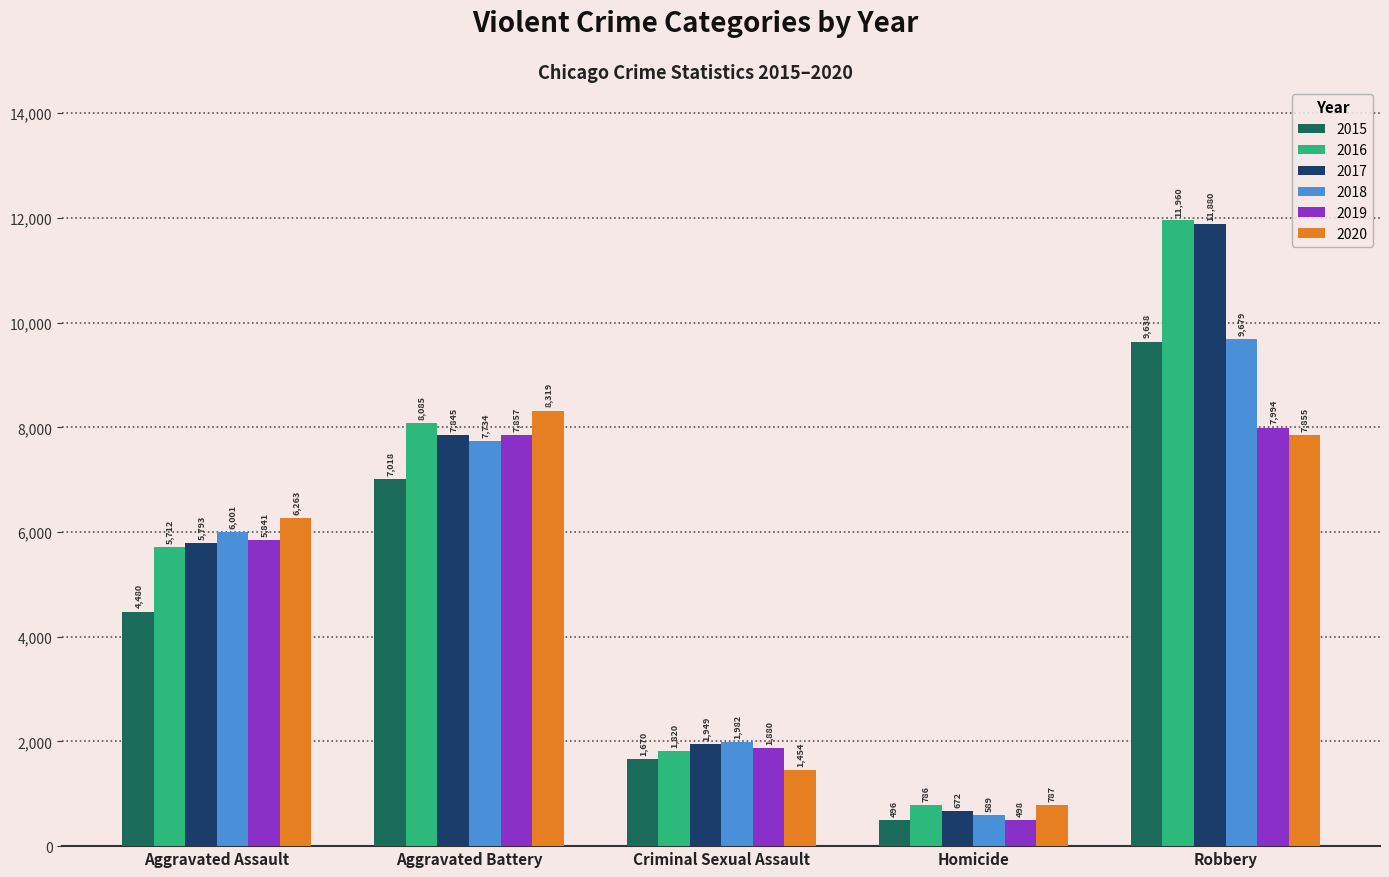

Which category has the lowest value in the 2018 series?

Homicide